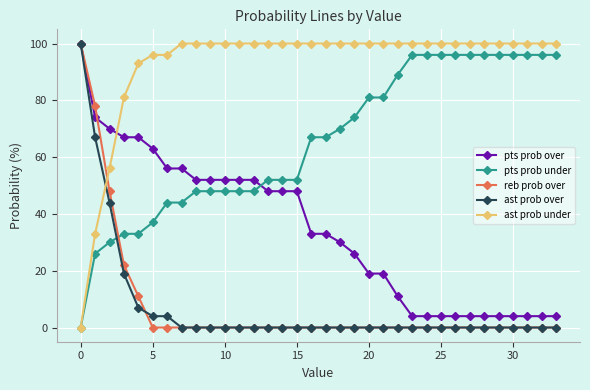

How many lines are shown in the chart?

5